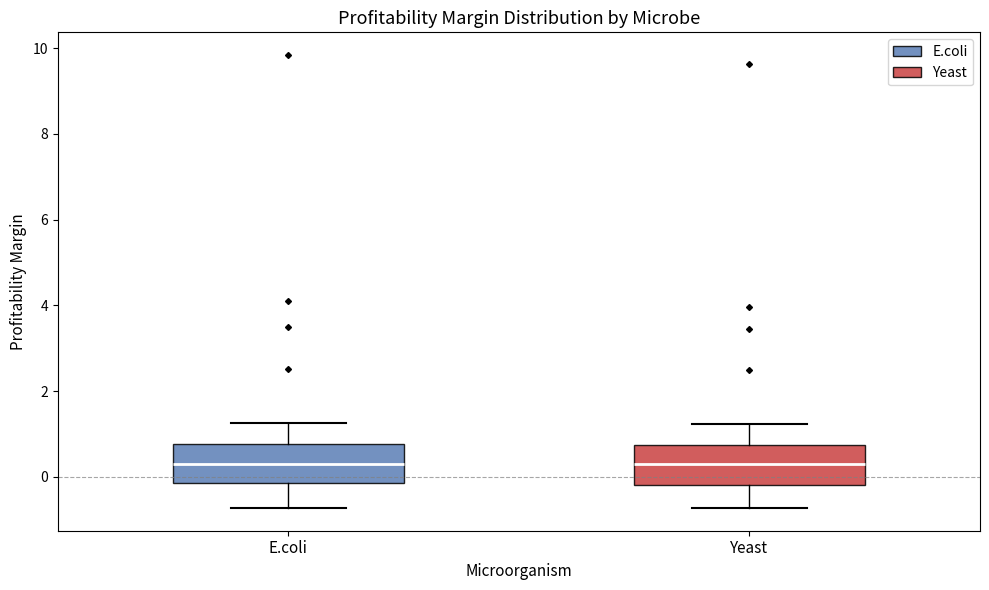

Reading left to right, read every box against the y-axis: the position of its median line, the range the box covers, and the ends of its whiskers. The values are not printed on the chart, so give them approximately, as read against the axis.

E.coli: median 0.4, box -0.2 to 0.8, whiskers -0.8 to 1.2
Yeast: median 0.4, box -0.2 to 0.8, whiskers -0.8 to 1.2